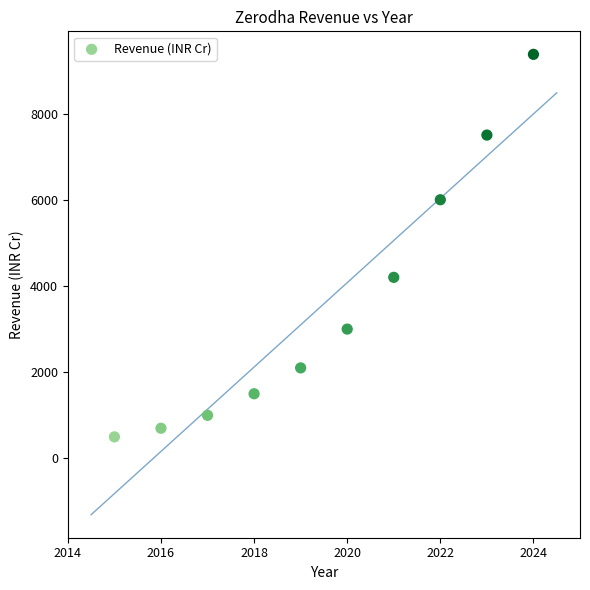

What is the range of Y values (max minus min)?

8872